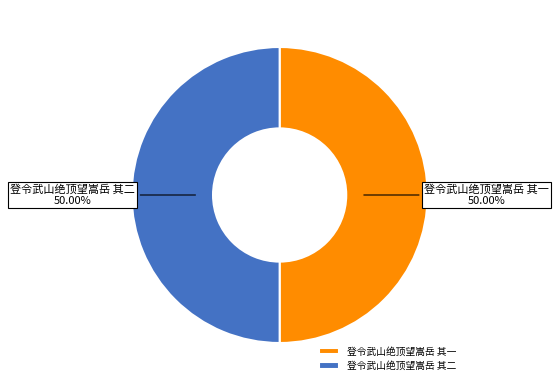

To the nearest percent, what portion does 登令武山绝顶望嵩岳 其二 represent?

50%